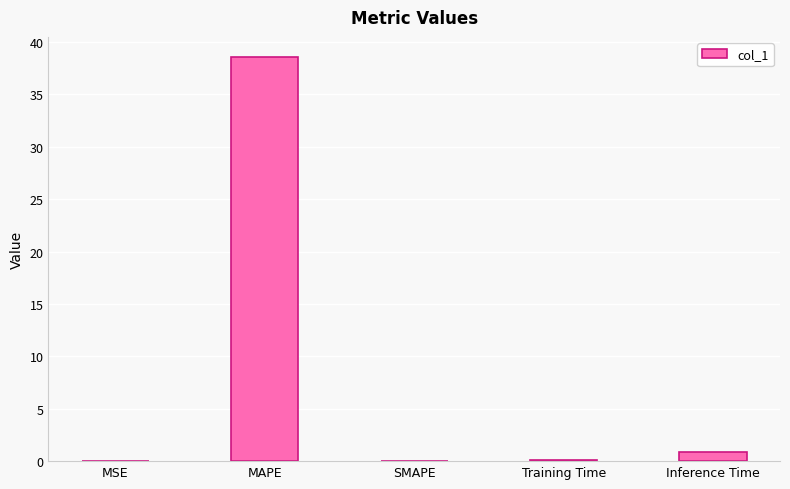

True or false: the data shows 13.4 at SMAPE.

False